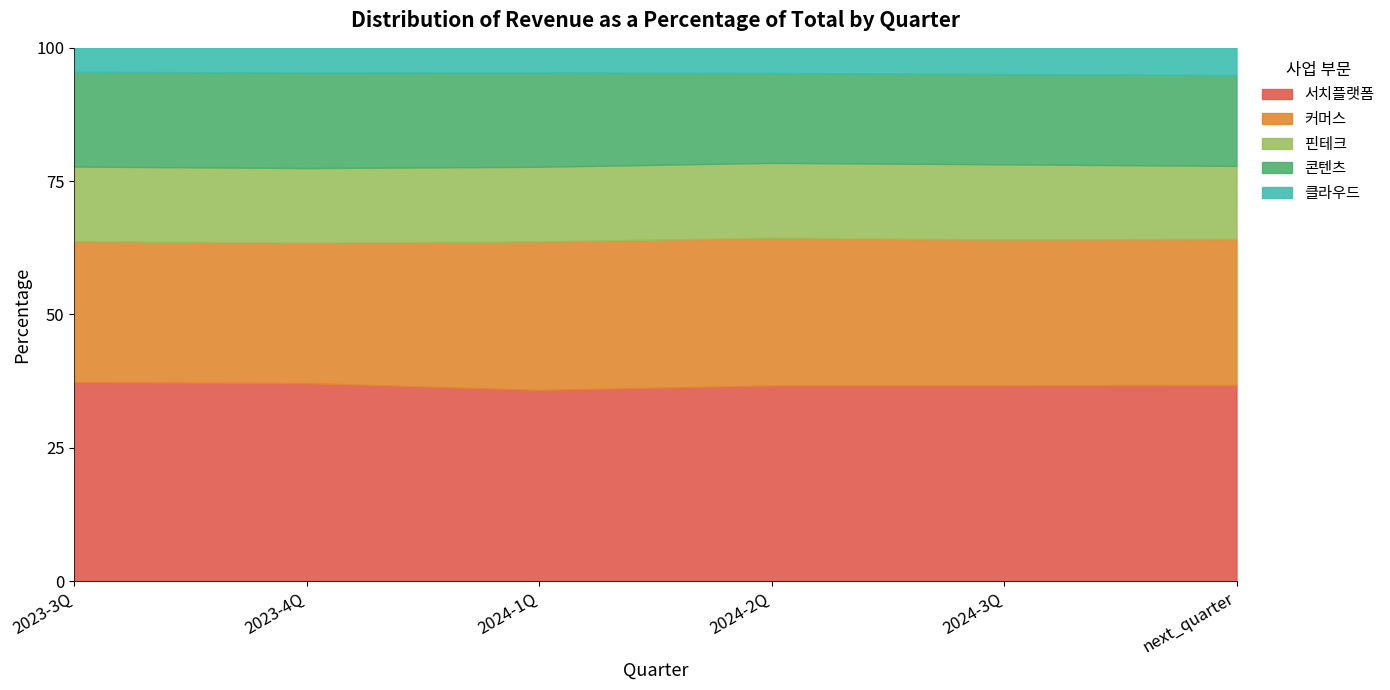

What is the total value across all series at 2024-3Q?

100.0